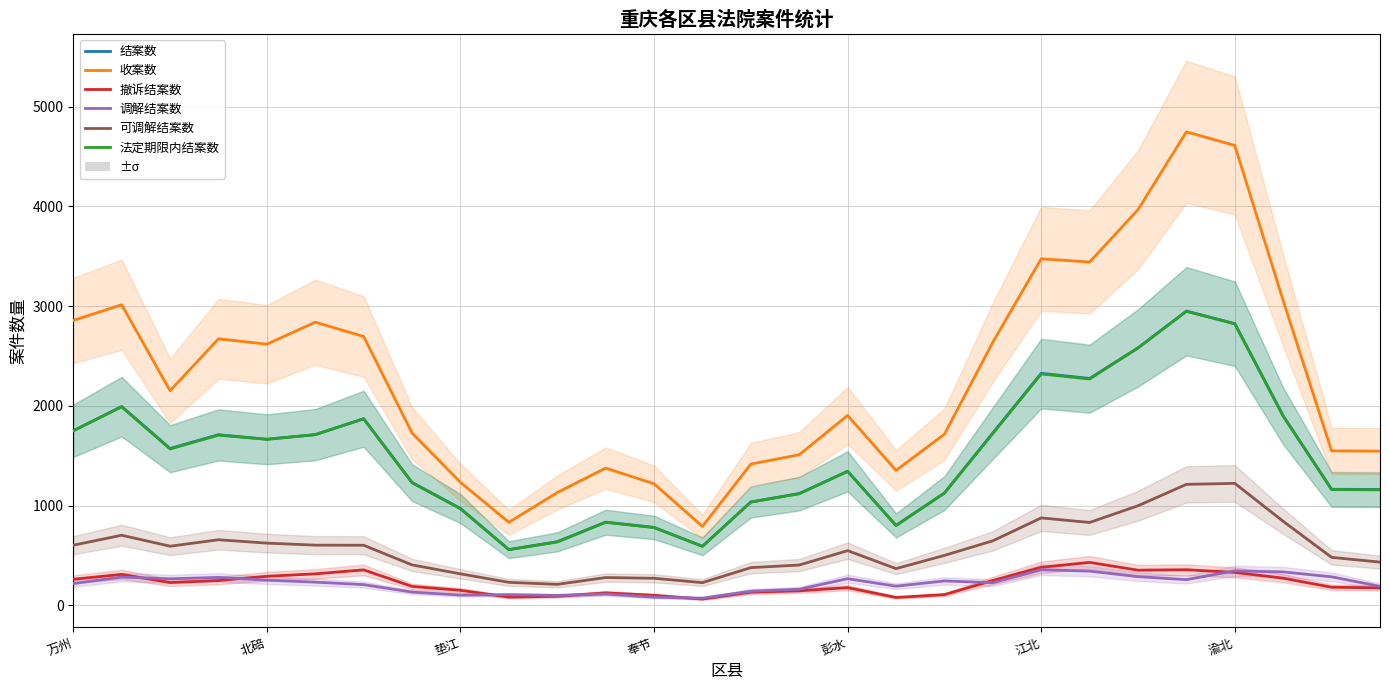

The 调解结案数 series shows 246.4 at 14. True or false?

False